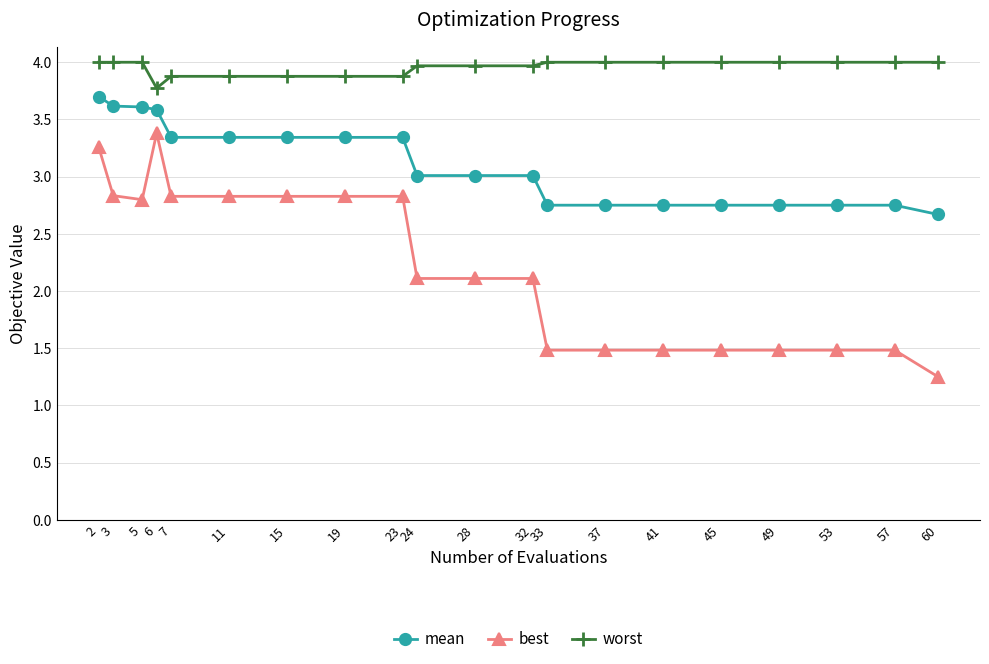

What is the minimum value for worst?

3.8